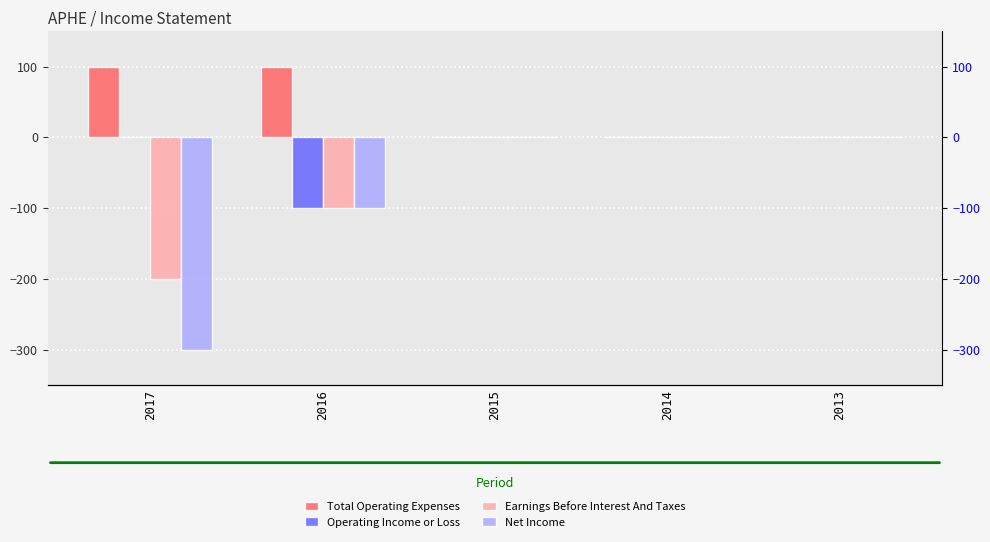

At 2014, list the series in order from largest to smallest.

Total Operating Expenses, Operating Income or Loss, Earnings Before Interest And Taxes, Net Income